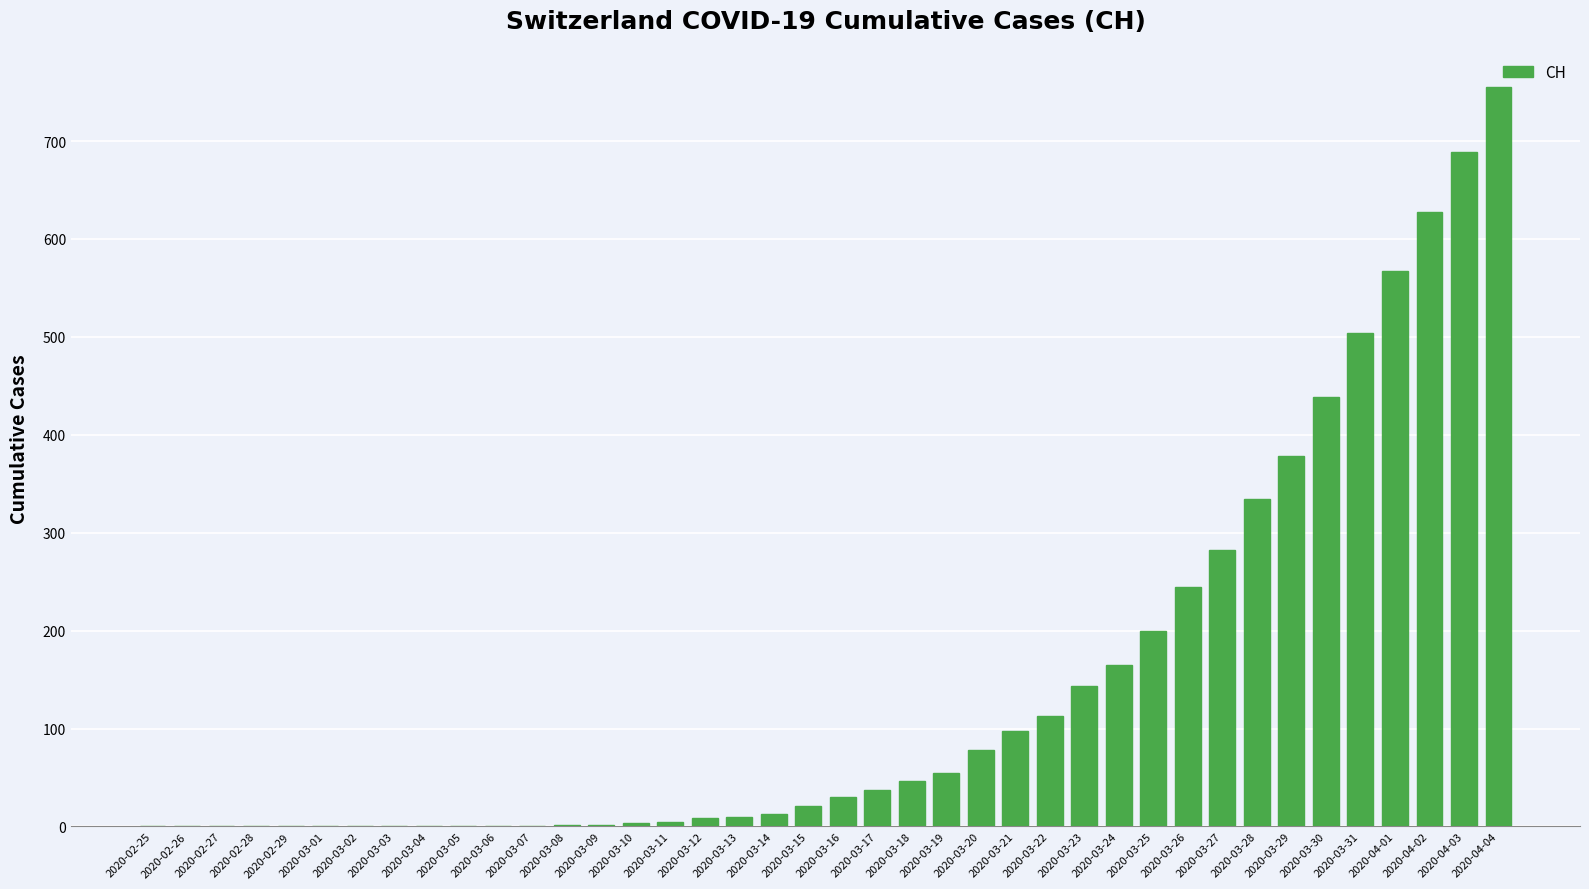

What is the sum of all values?

5854